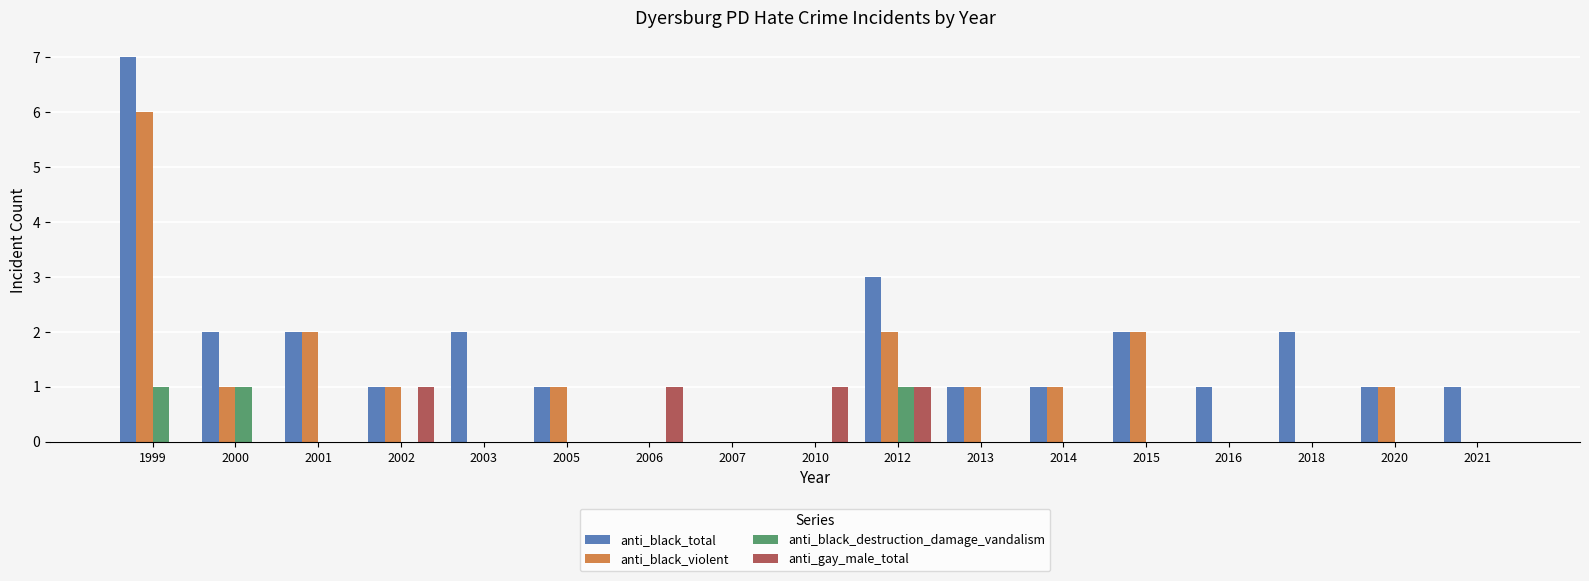

What is the total value across all series at 2005?

2